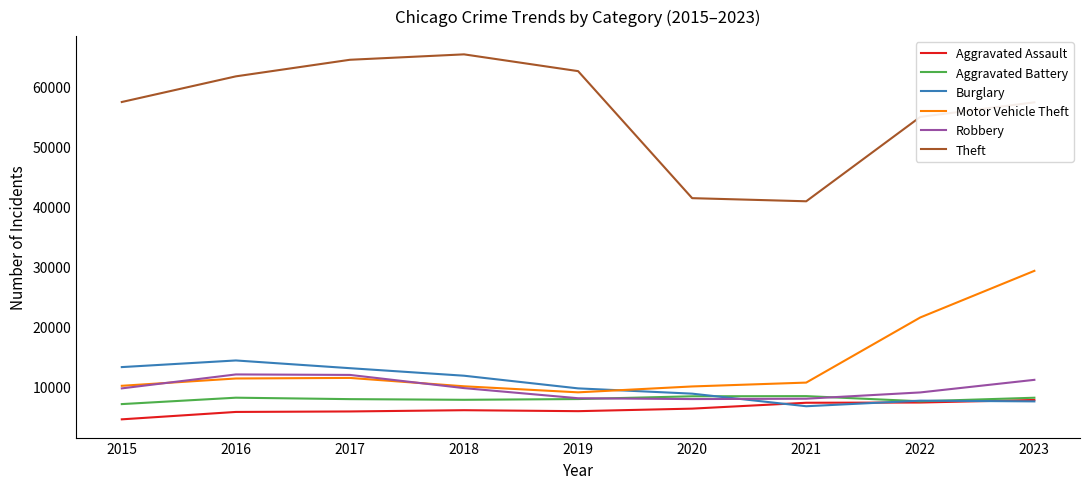

Which series has the largest total across all categories?

Theft